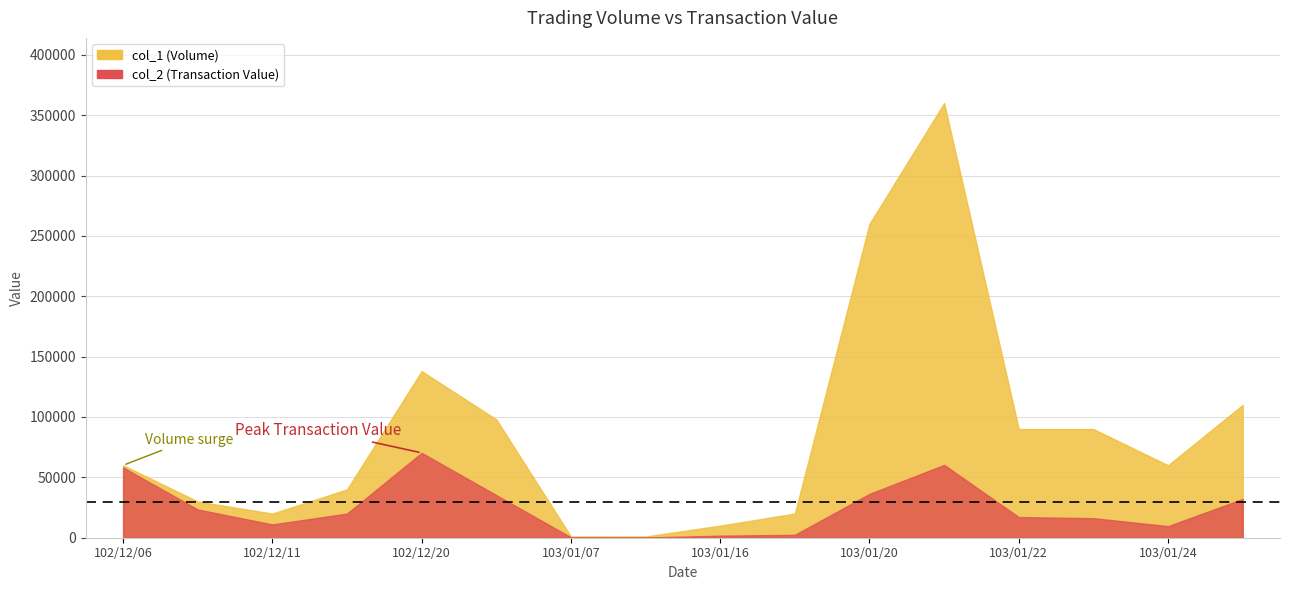

What is the label of the 16th point from the right?

102/12/06